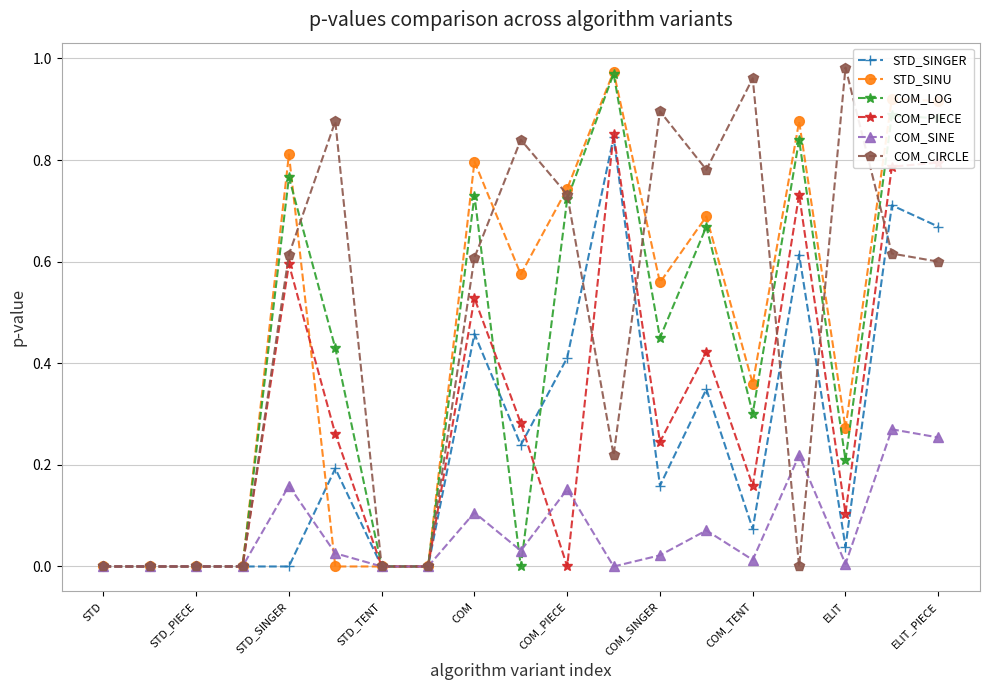

Is this an area chart (filled region under the line)?

No